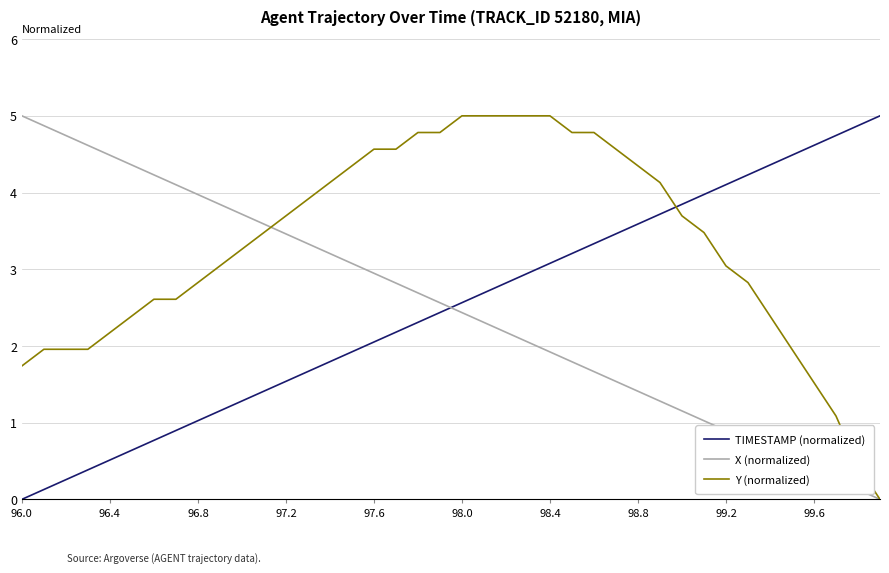

Which series has the largest total across all categories?

Y (normalized)